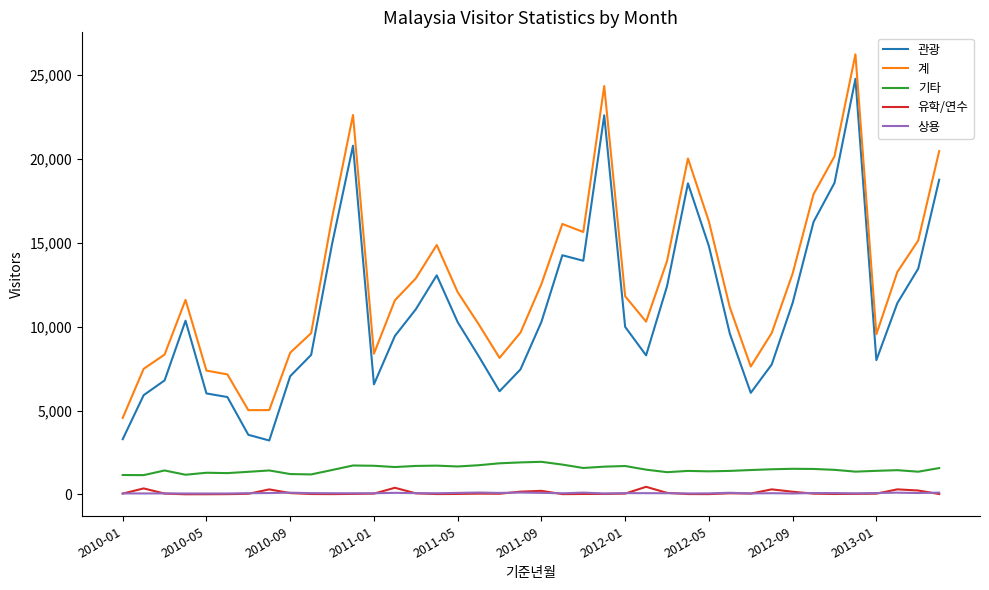

Which series has the largest total across all categories?

계